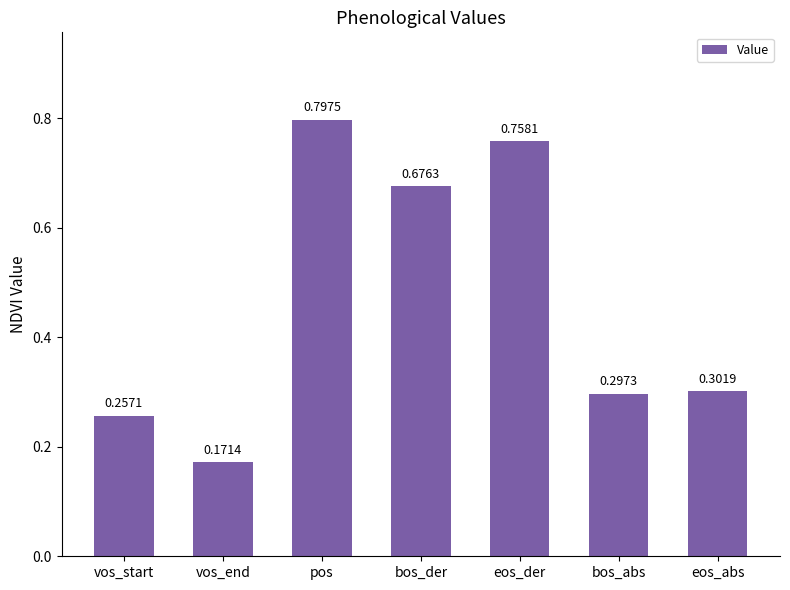

Where is the data nearest to the value 0?

vos_end